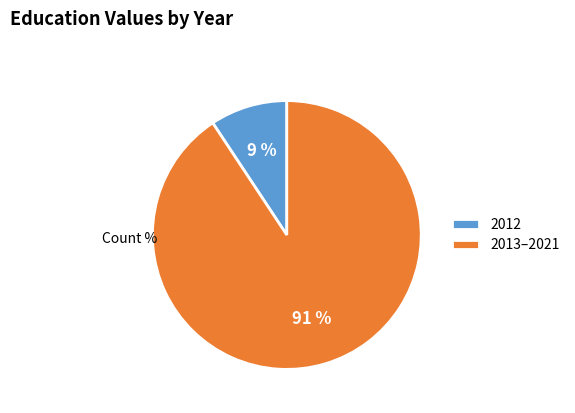

Which slice is the largest?

2013–2021